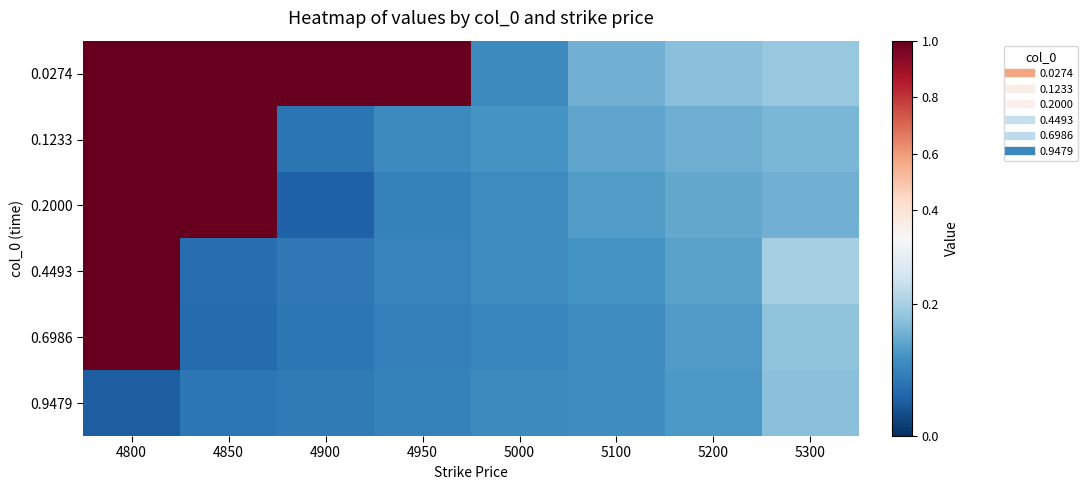

Reading right to left, extract all data points from this chart.

0.0274: 5300=0.2	5200=0.2	5100=0.2	5000=0.1	4950=1.0	4900=1.0	4850=1.0	4800=1.0
0.1233: 5300=0.2	5200=0.2	5100=0.1	5000=0.1	4950=0.1	4900=0.1	4850=1.0	4800=1.0
0.2000: 5300=0.2	5200=0.1	5100=0.1	5000=0.1	4950=0.1	4900=0.1	4850=1.0	4800=1.0
0.4493: 5300=0.2	5200=0.1	5100=0.1	5000=0.1	4950=0.1	4900=0.1	4850=0.1	4800=1.0
0.6986: 5300=0.2	5200=0.1	5100=0.1	5000=0.1	4950=0.1	4900=0.1	4850=0.1	4800=1.0
0.9479: 5300=0.2	5200=0.1	5100=0.1	5000=0.1	4950=0.1	4900=0.1	4850=0.1	4800=0.1